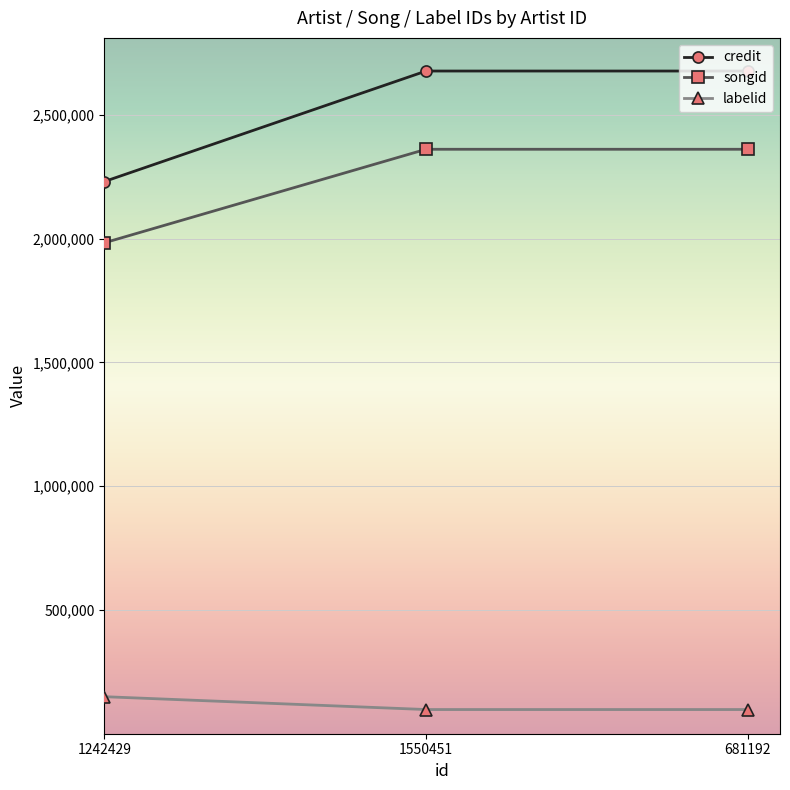

What is the value of the labelid point at the 3rd from the left?

97681